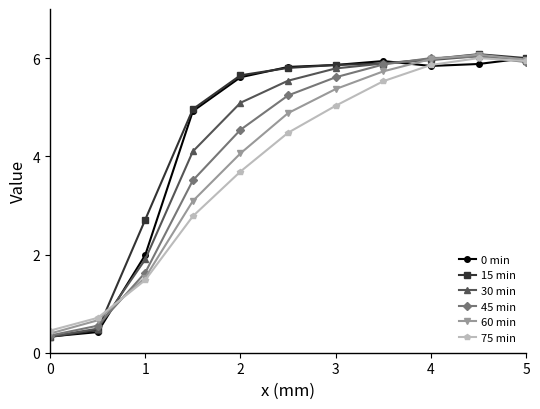

Which series has the widest spread of values?

15 min